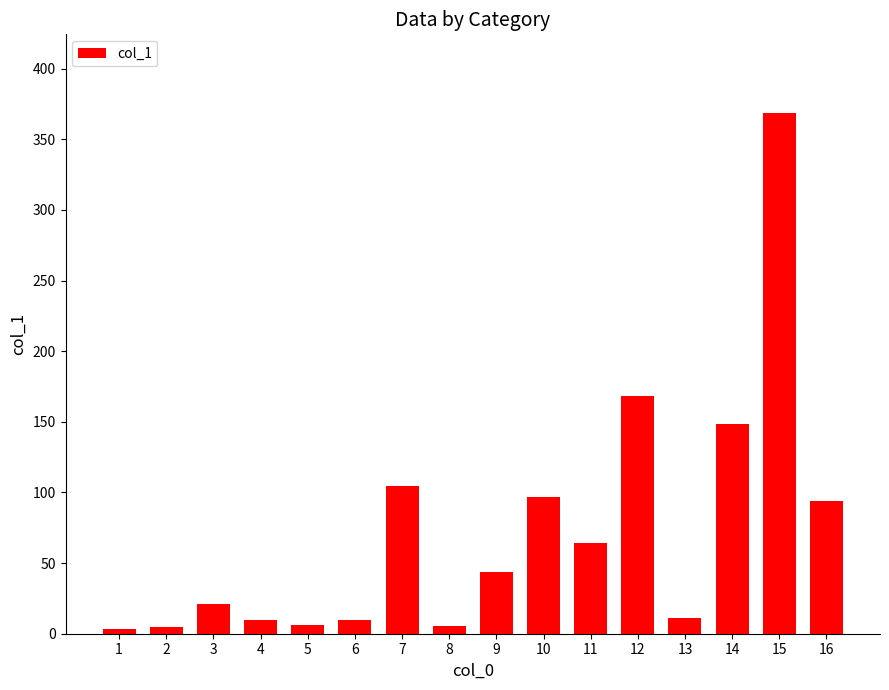

The chart shows a value of 4.8 at 2. True or false?

True